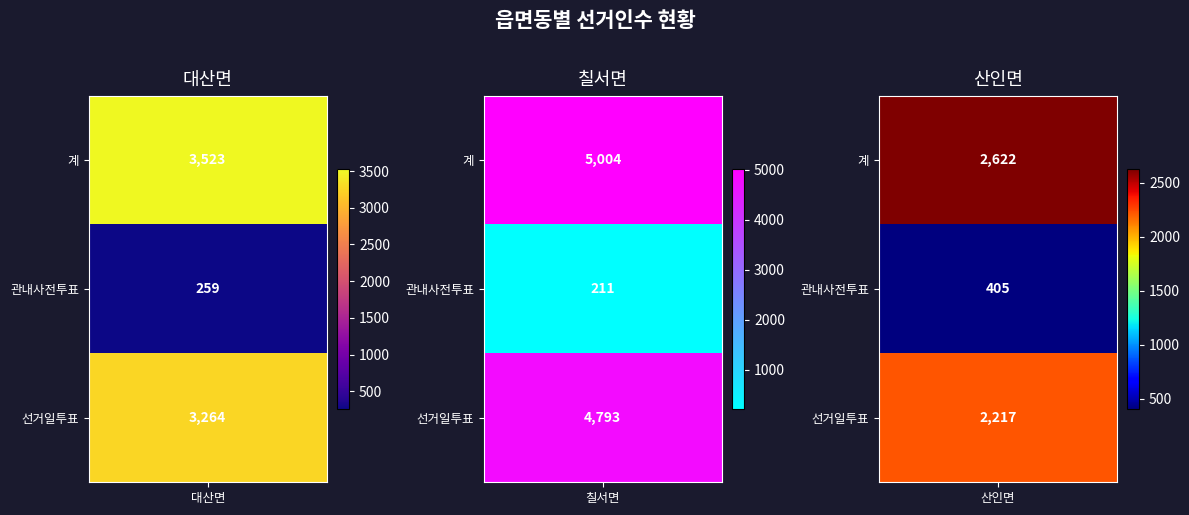

Reading left to right, list all the values displayed in this chart.

대산면: 계=3523	관내사전투표=259	선거일투표=3264
칠서면: 계=5004	관내사전투표=211	선거일투표=4793
산인면: 계=2622	관내사전투표=405	선거일투표=2217